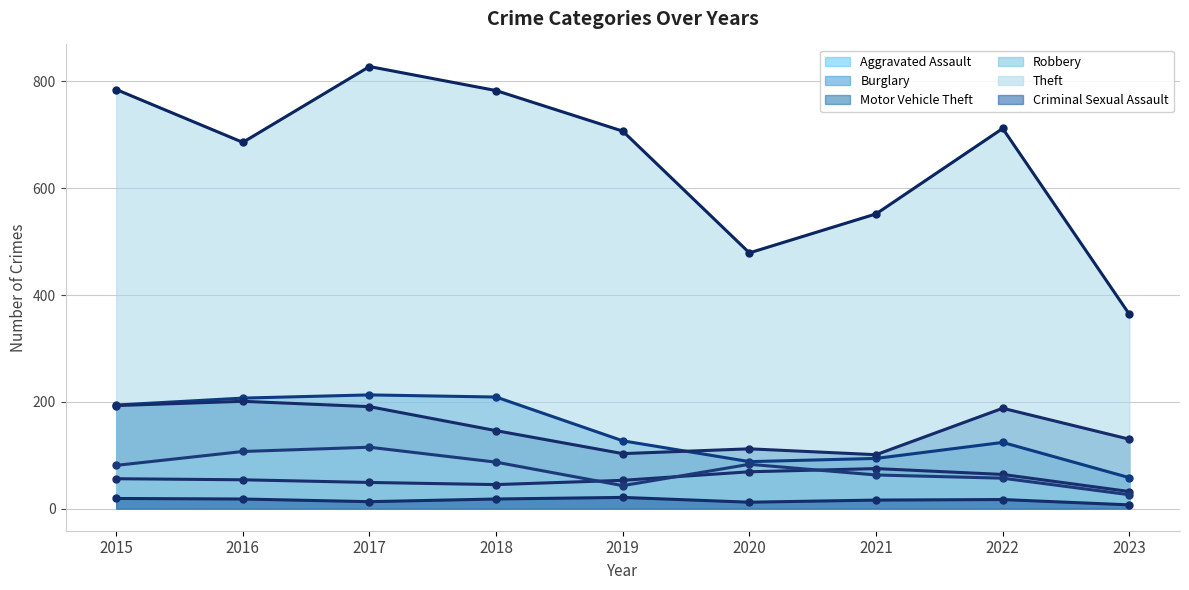

Which series changed the most between 2016 and 2019?

Motor Vehicle Theft (trend)